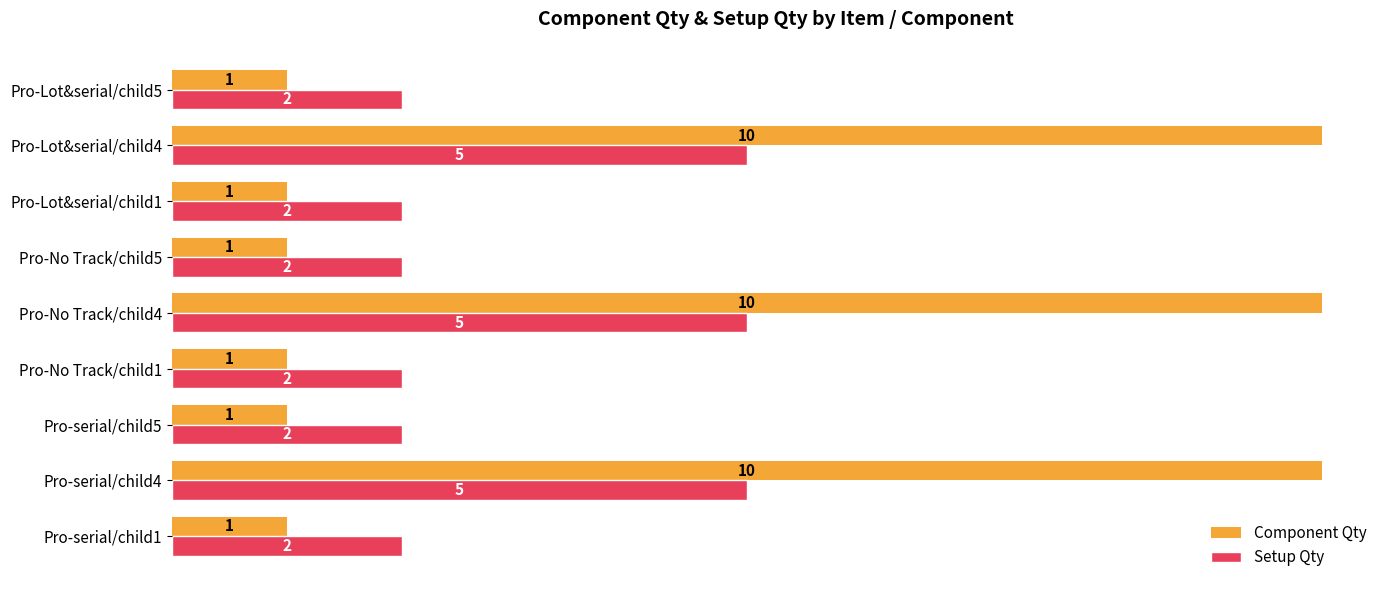

List the series in order of their overall mean, lowest first.

Setup Qty, Component Qty